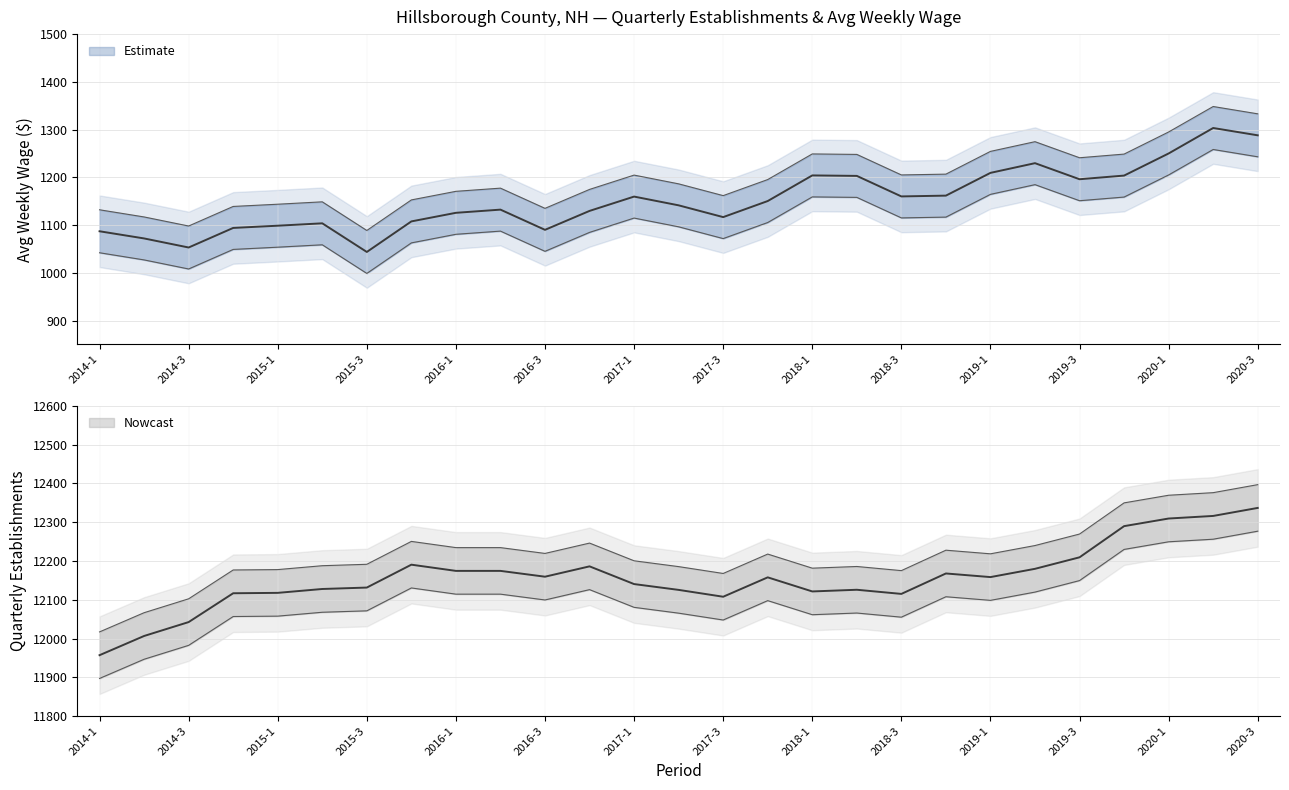

At which category is the sum across all series the highest?

2020-3